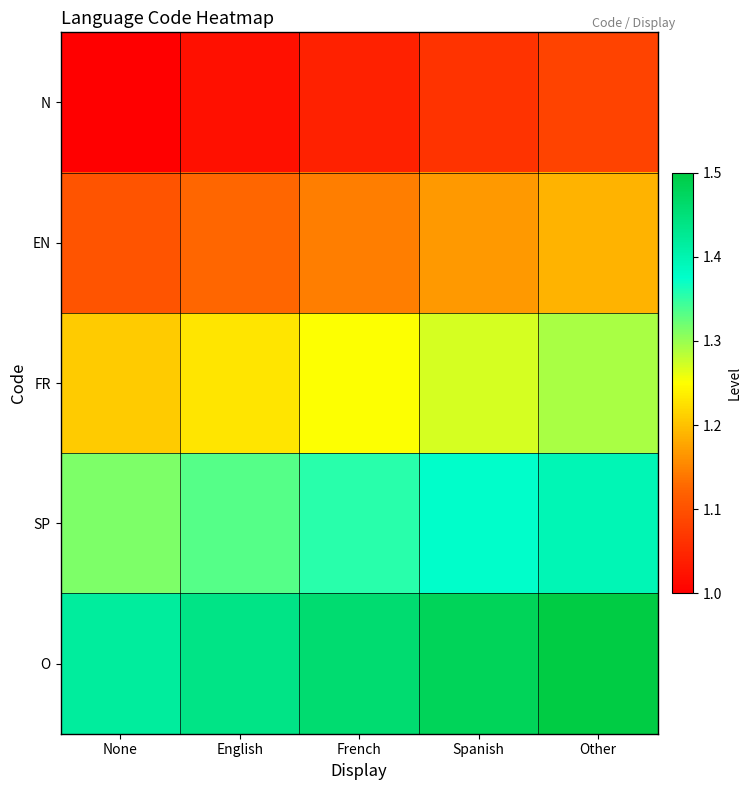

Rank the series by their maximum value, from lowest to highest.

N, EN, FR, SP, O